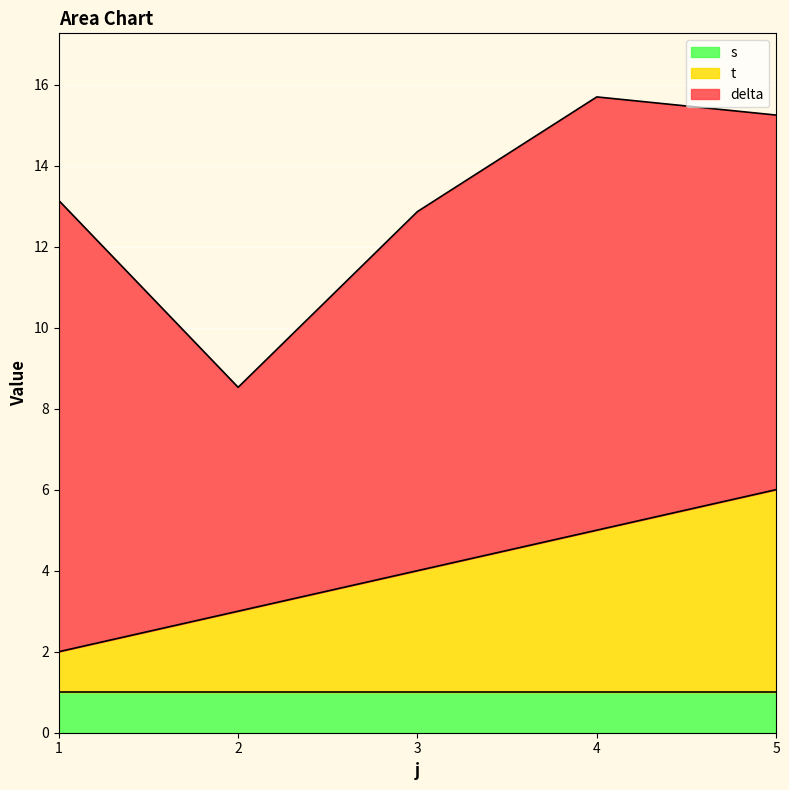

True or false: delta has more than 2 points higher than both neighbors.

False